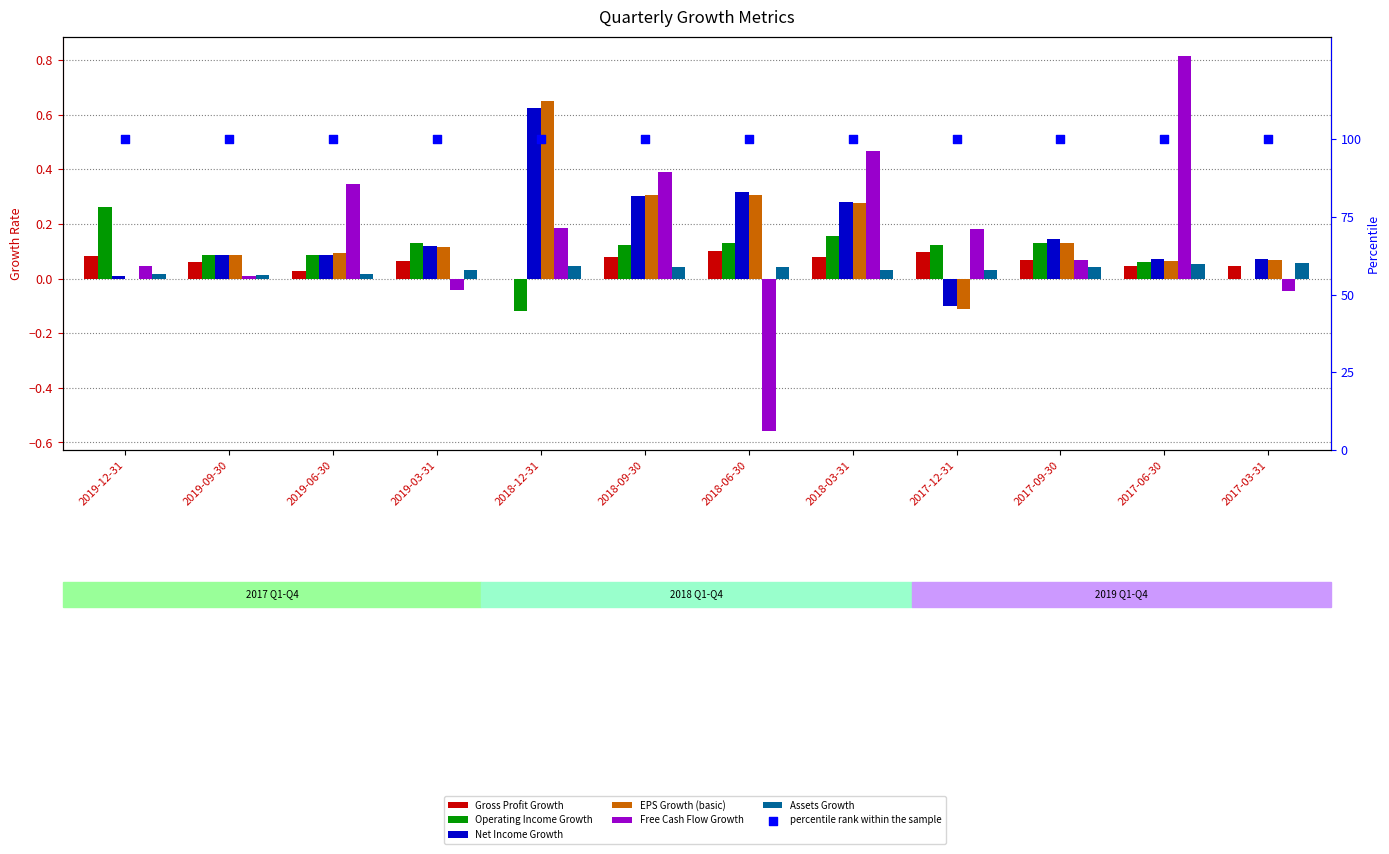

At which category is the sum across all series the highest?

2018-12-31